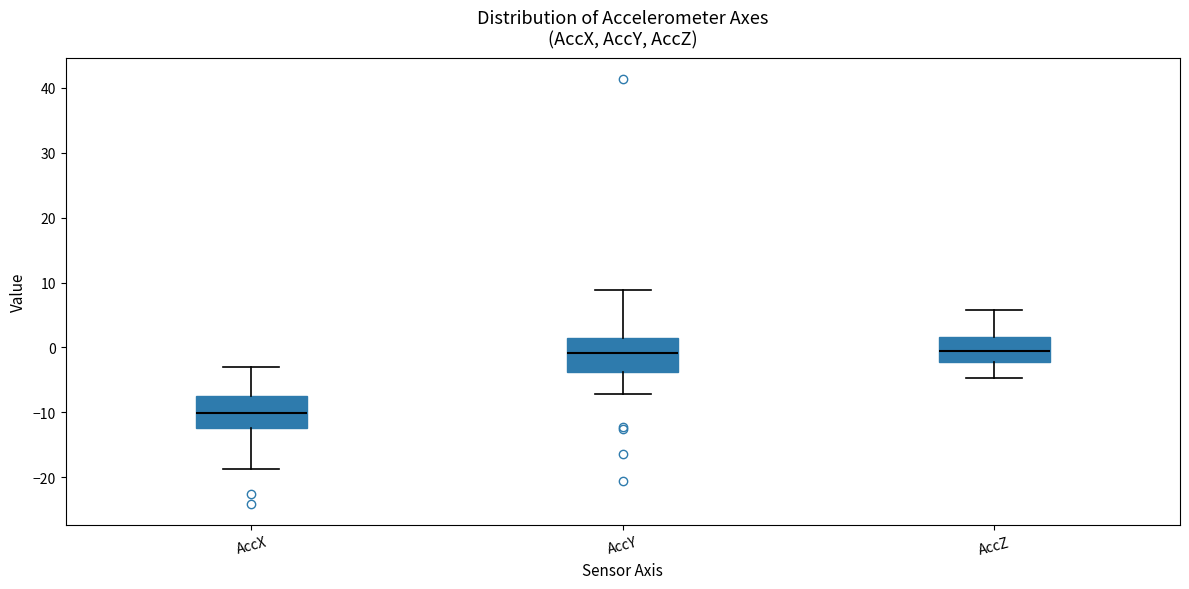

Where is the upper edge of the box for AccX on the y-axis? The values are not printed on the chart, so give them approximately, as read against the axis.

-8